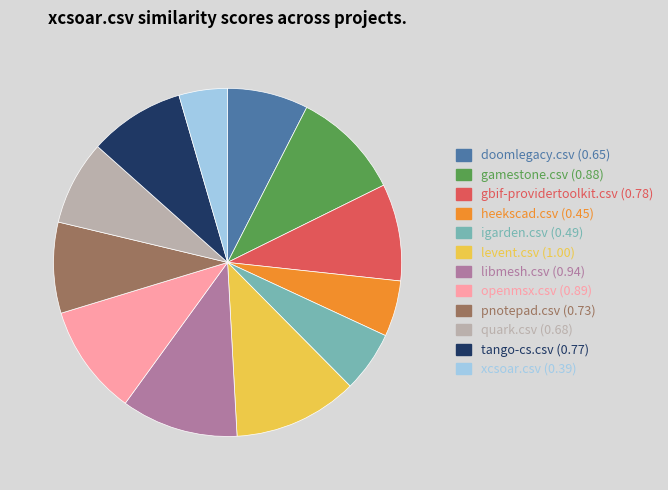

Combined, do igarden.csv and gbif-providertoolkit.csv account for over 50%?

No